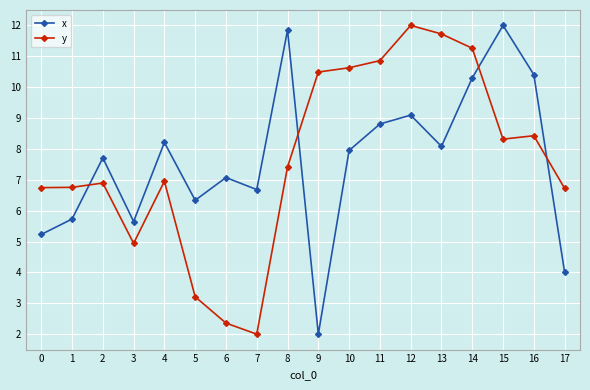

In x, how many points are higher than both neighbors (excluding endpoints)?

6